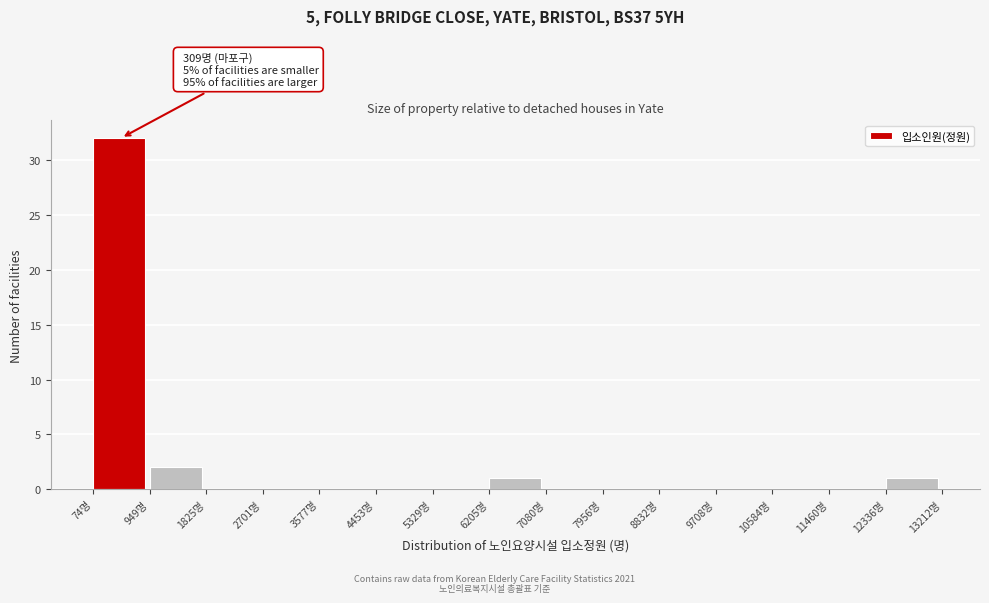

Over which range of the x-axis is the bar tallest?

100 to 900